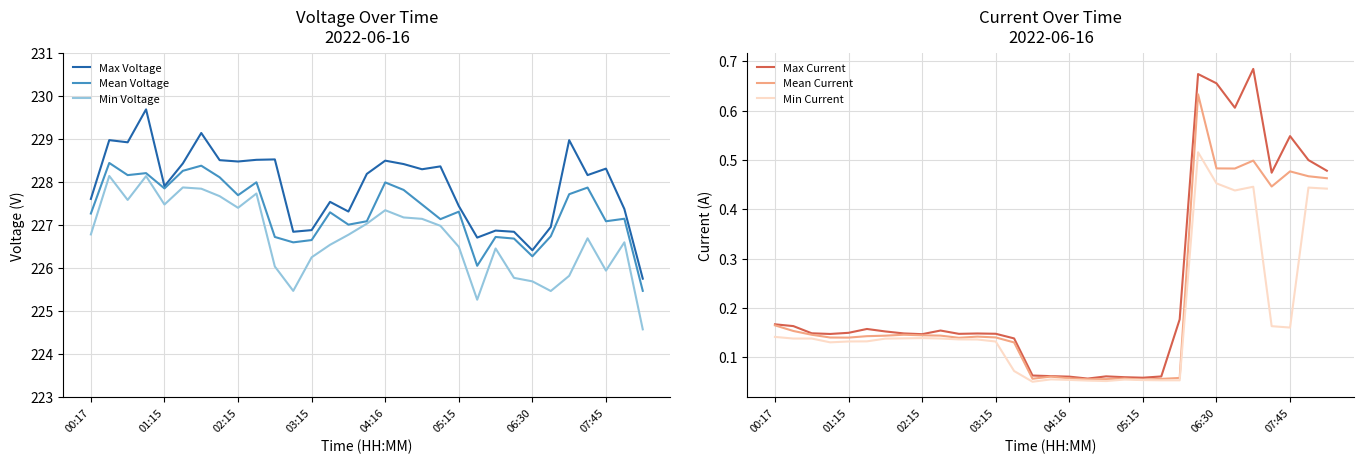

What position from the right is 9?

22